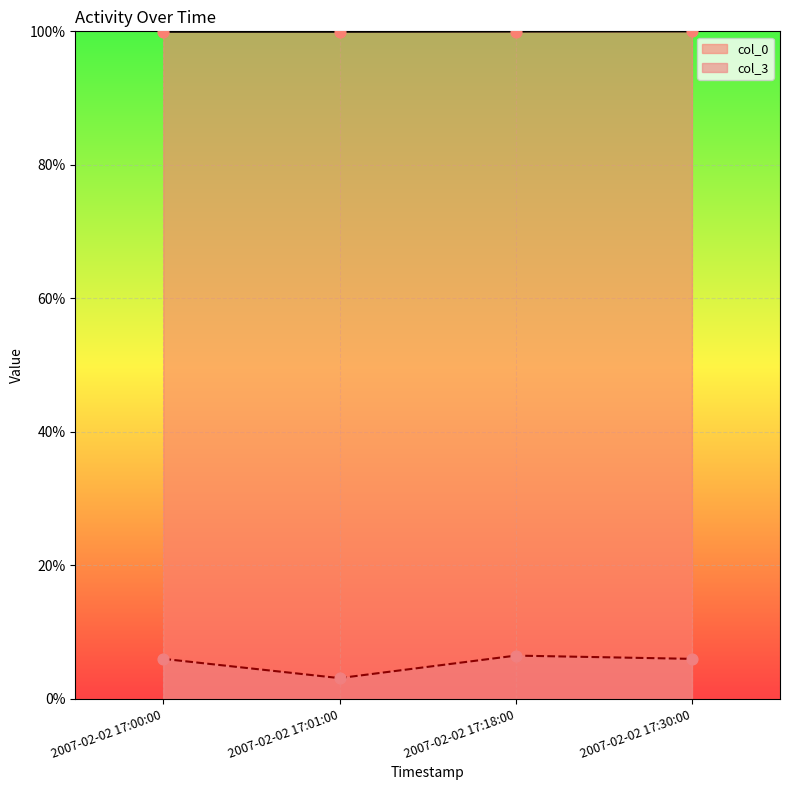

What are all the series names shown in the legend?

col_0, col_3